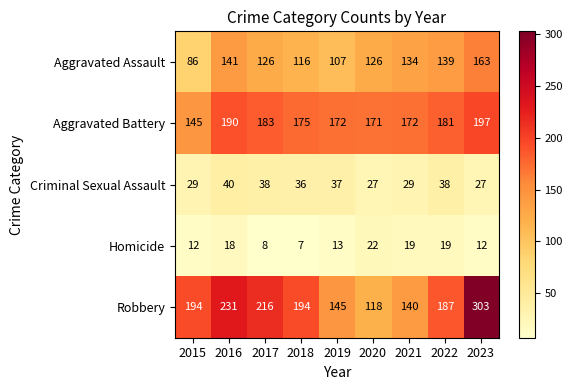

List the series in order of their peak value, lowest first.

Homicide, Criminal Sexual Assault, Aggravated Assault, Aggravated Battery, Robbery